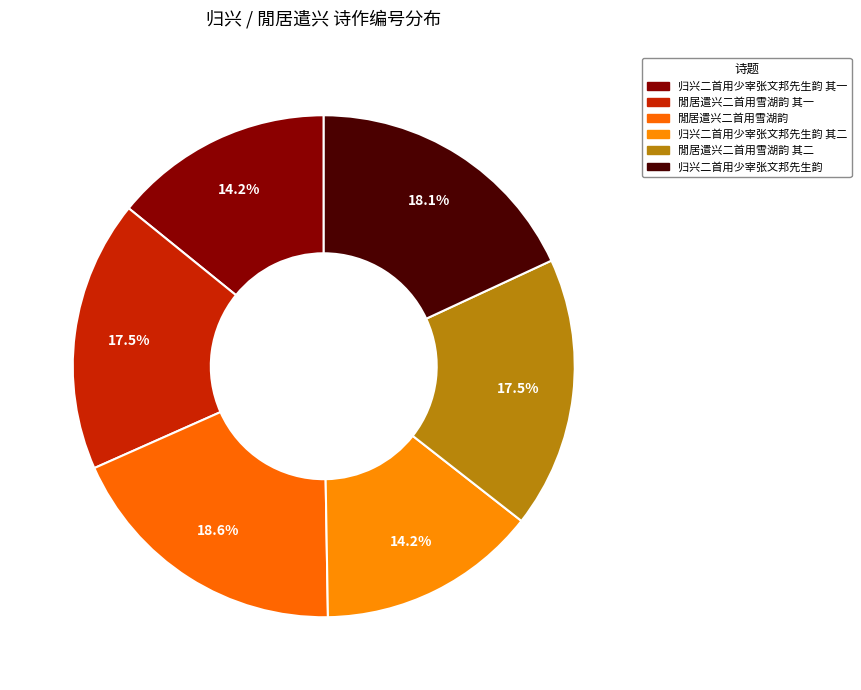

Is there a majority slice in this chart?

No